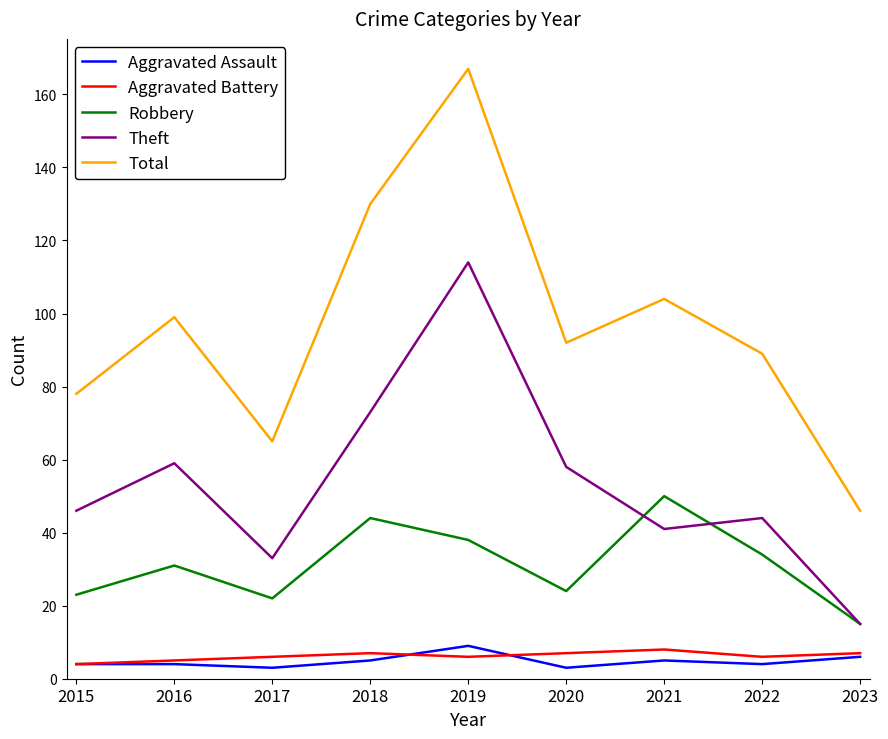

The Theft series shows 41 at 2021. True or false?

True